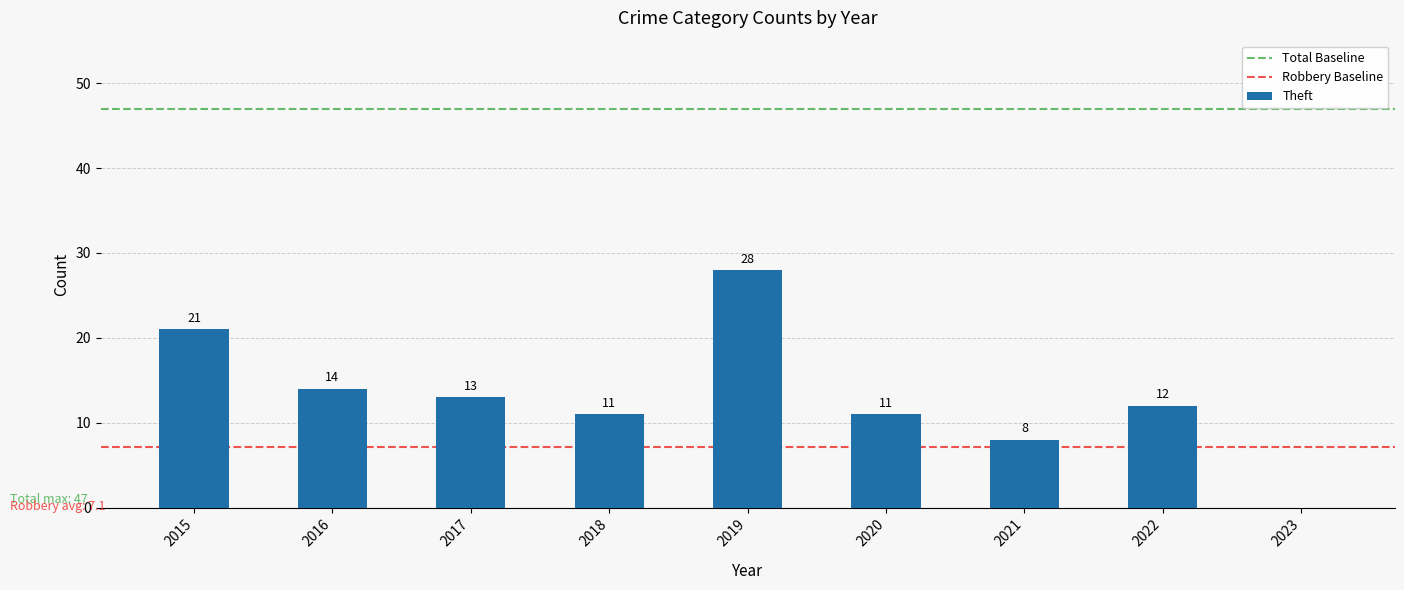

Is it true that the value at 2015 is 9?

False